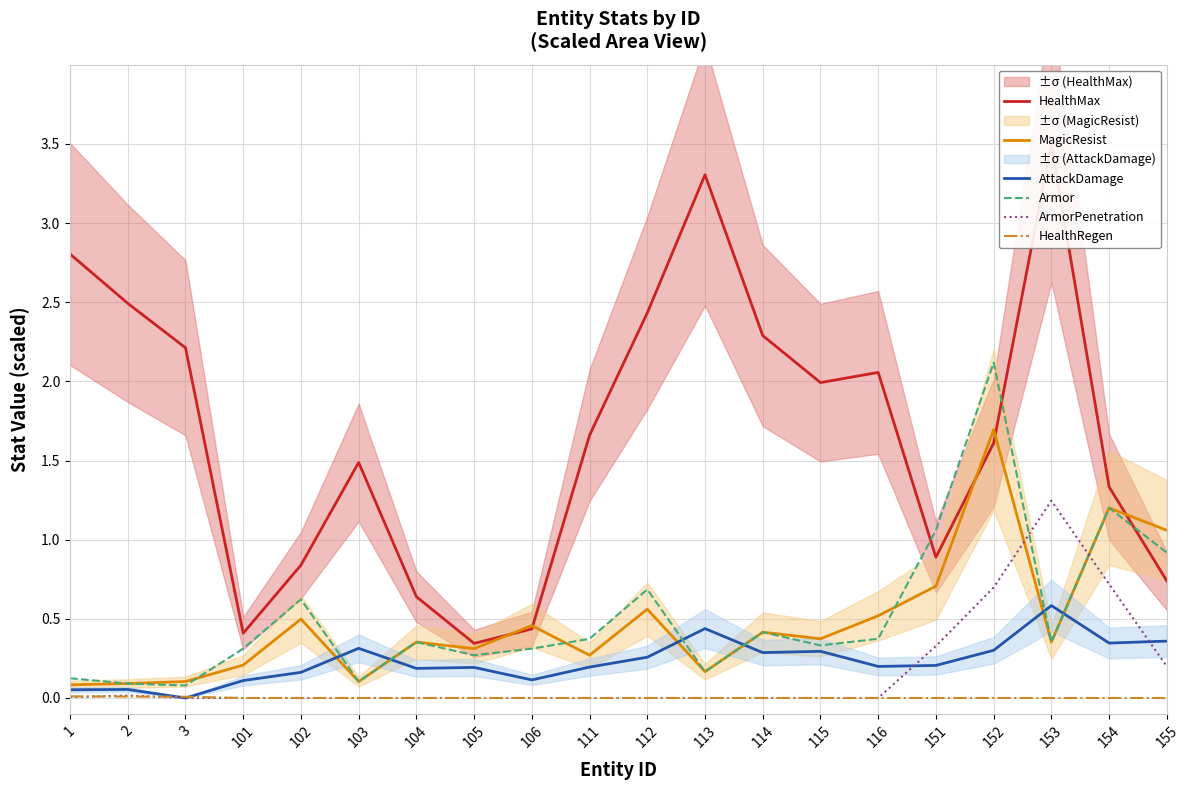

Which series has the largest range (max minus min)?

HealthMax